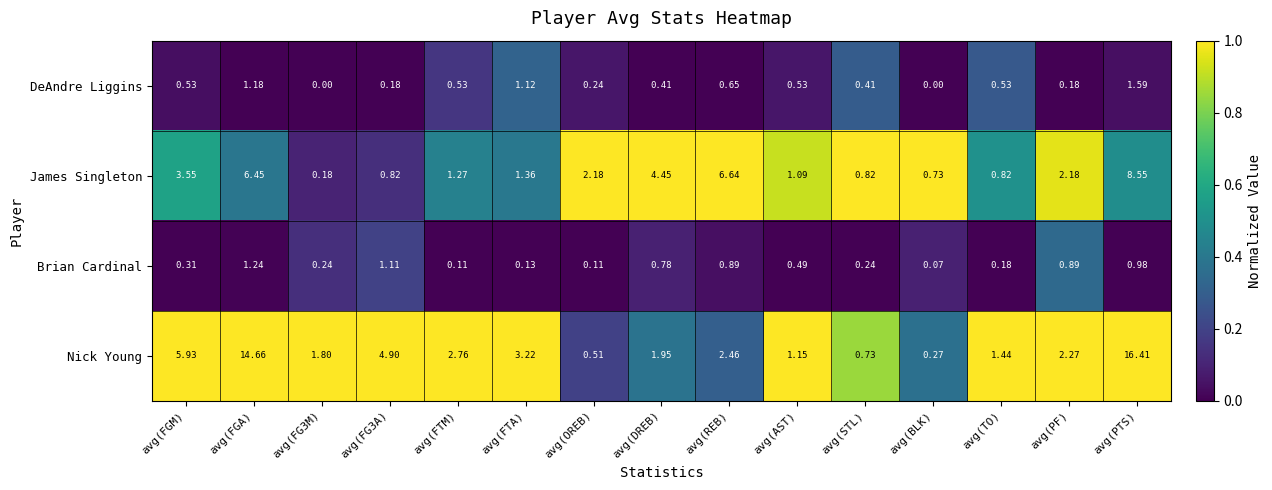

Rank the series by their maximum value, from highest to lowest.

Nick Young, James Singleton, DeAndre Liggins, Brian Cardinal